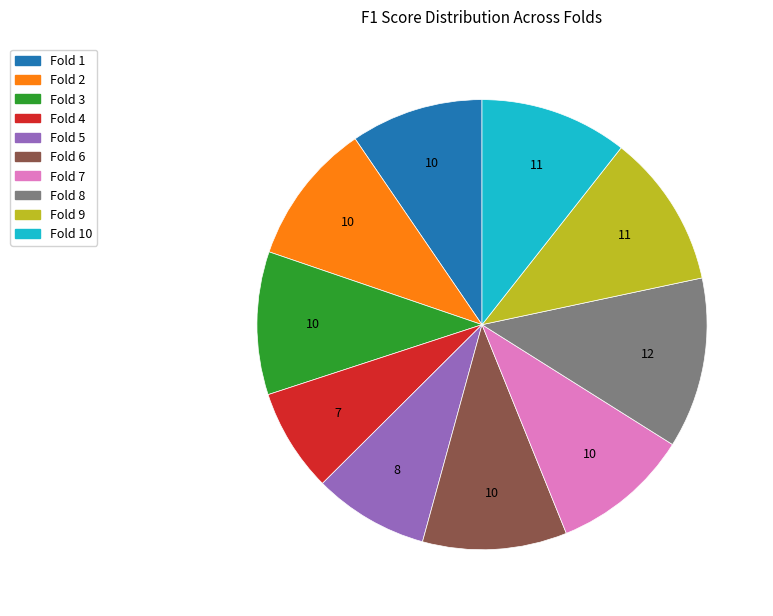

Does any single category account for the majority?

No